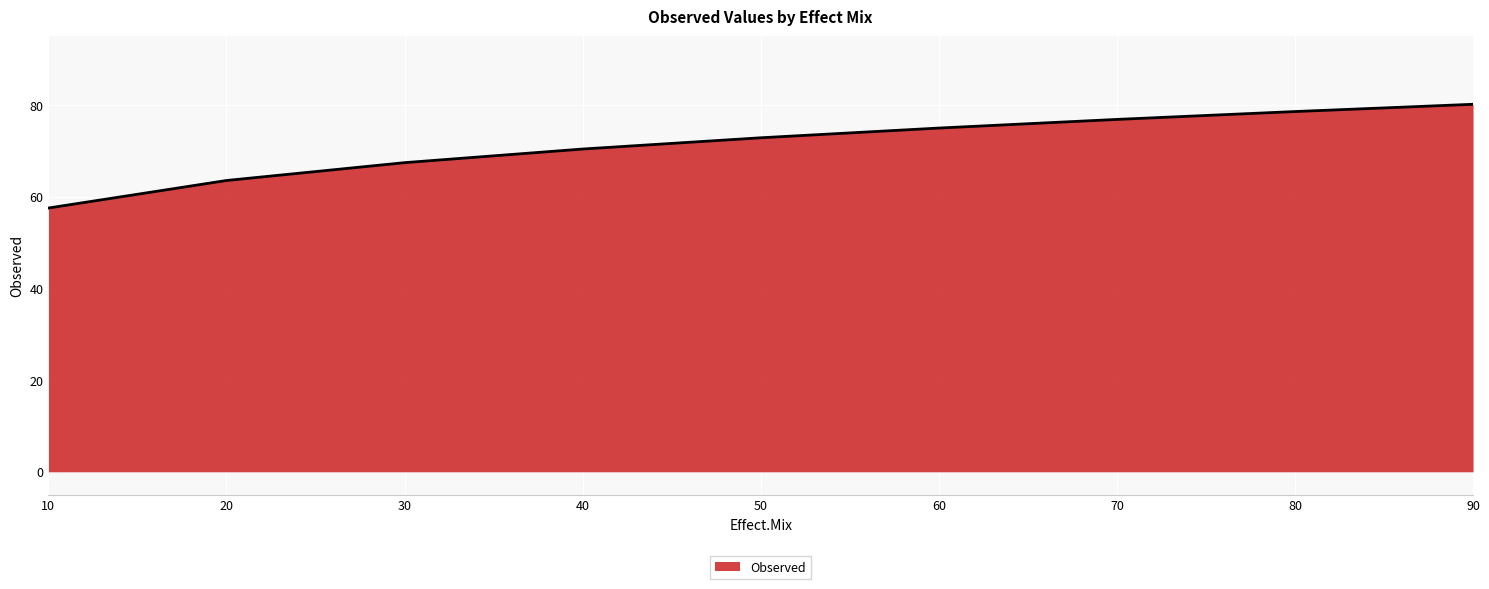

Is it true that the value at 70 is 76.9?

True